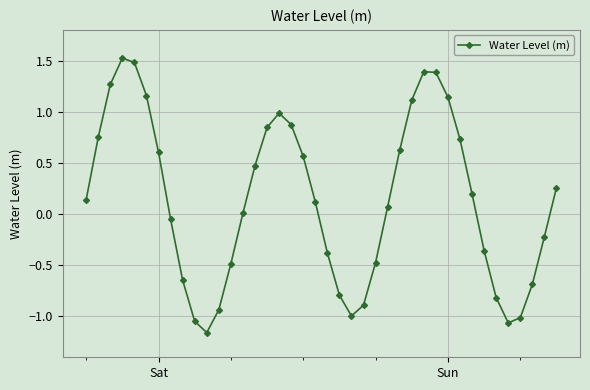

How many interior local peaks (higher than both neighbors) does the data have?

3